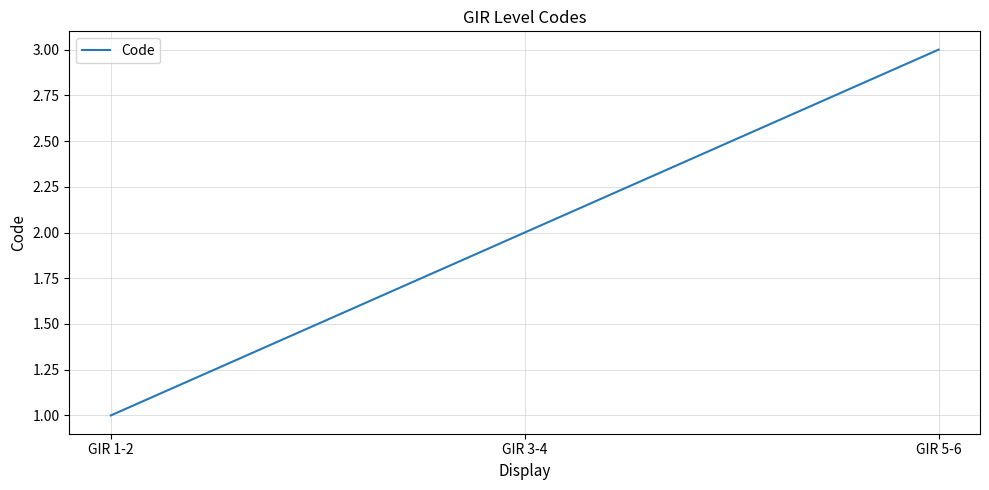

Rank the categories by value from highest to lowest.

GIR 5-6, GIR 3-4, GIR 1-2